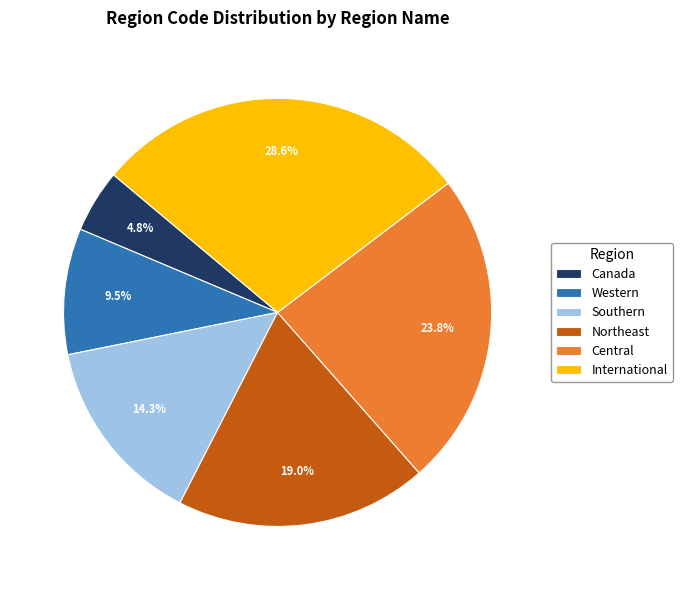

Count the number of slices in the pie.

6